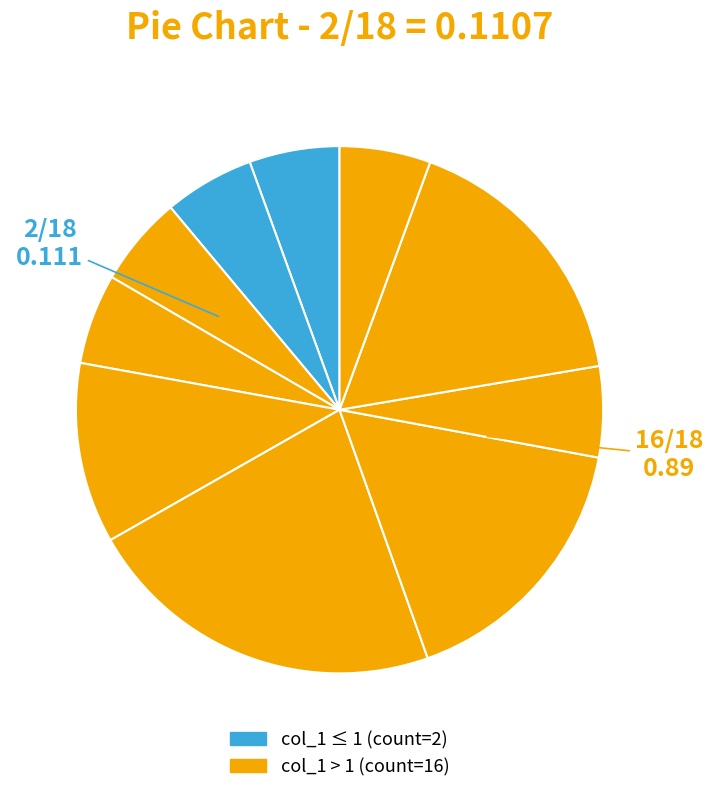

Count the number of slices in the pie.

10